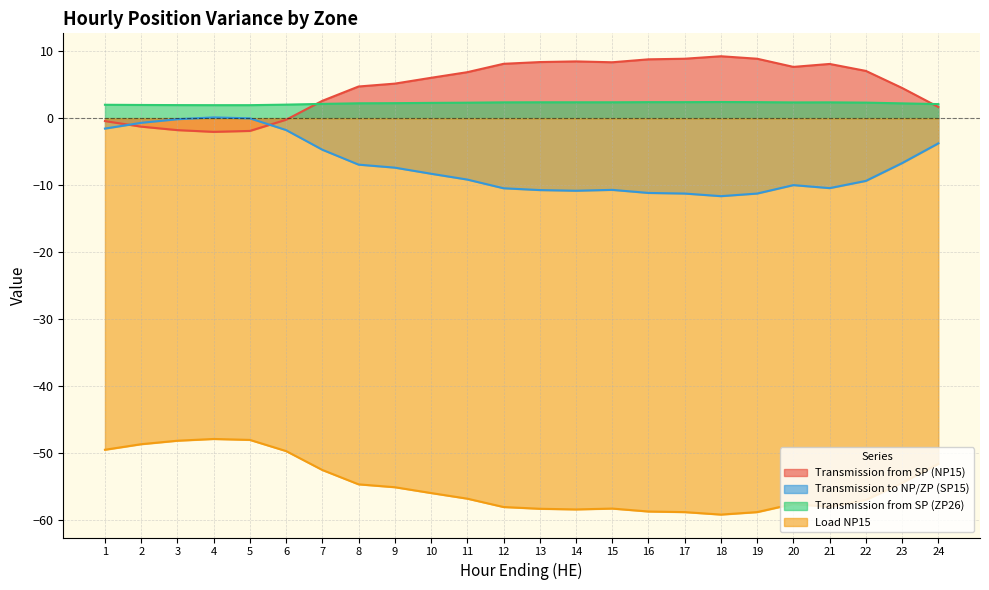

How many categories are shown in the chart?

24